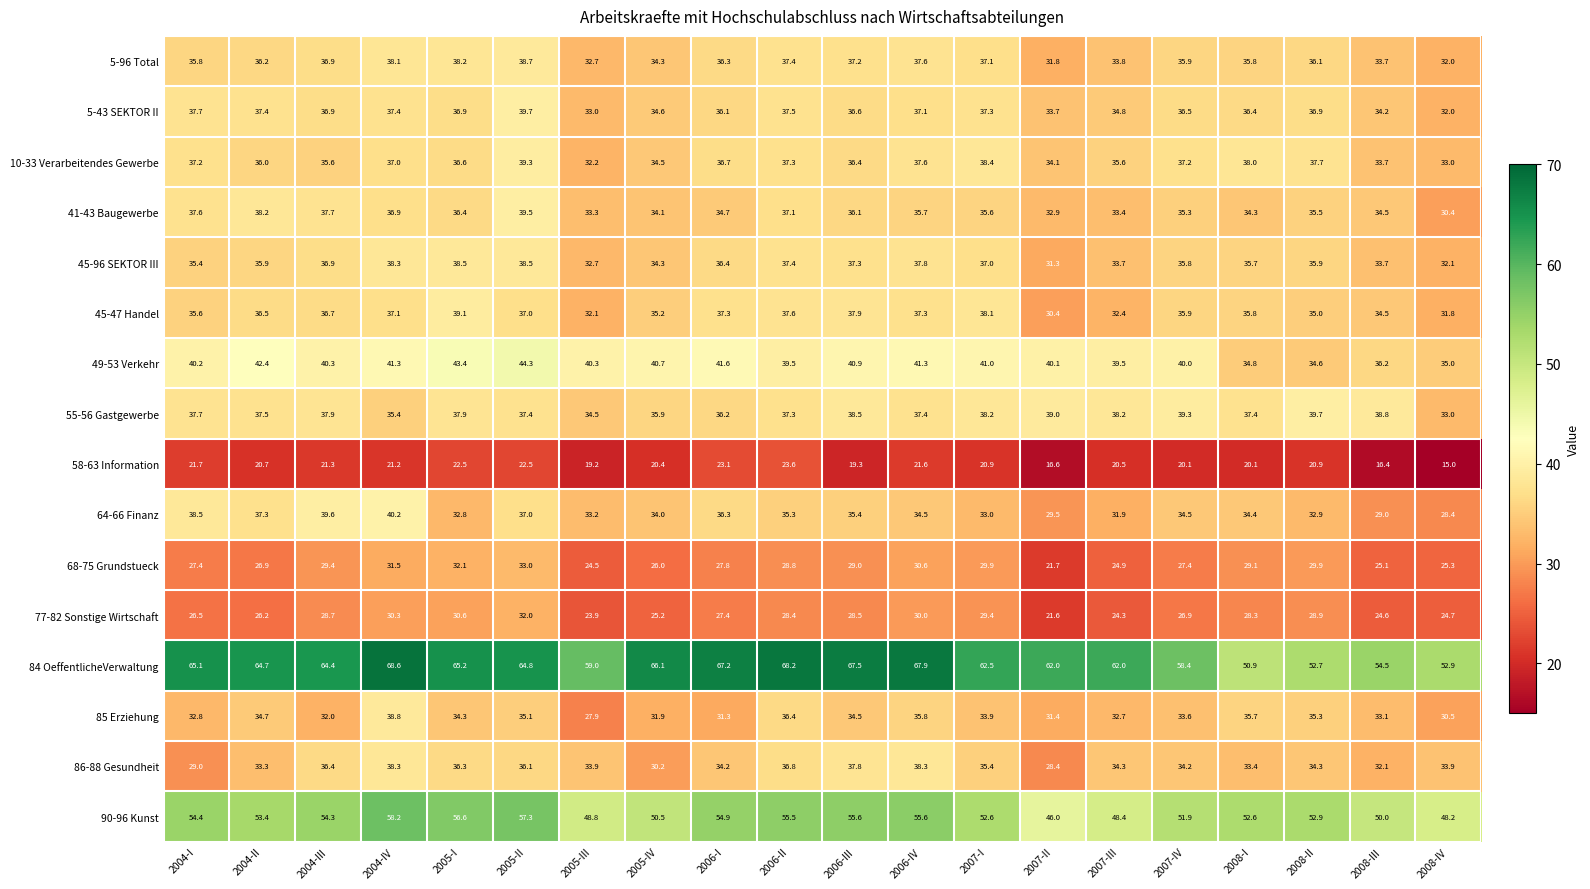

Which category has the lowest value across all series?

2008-IV